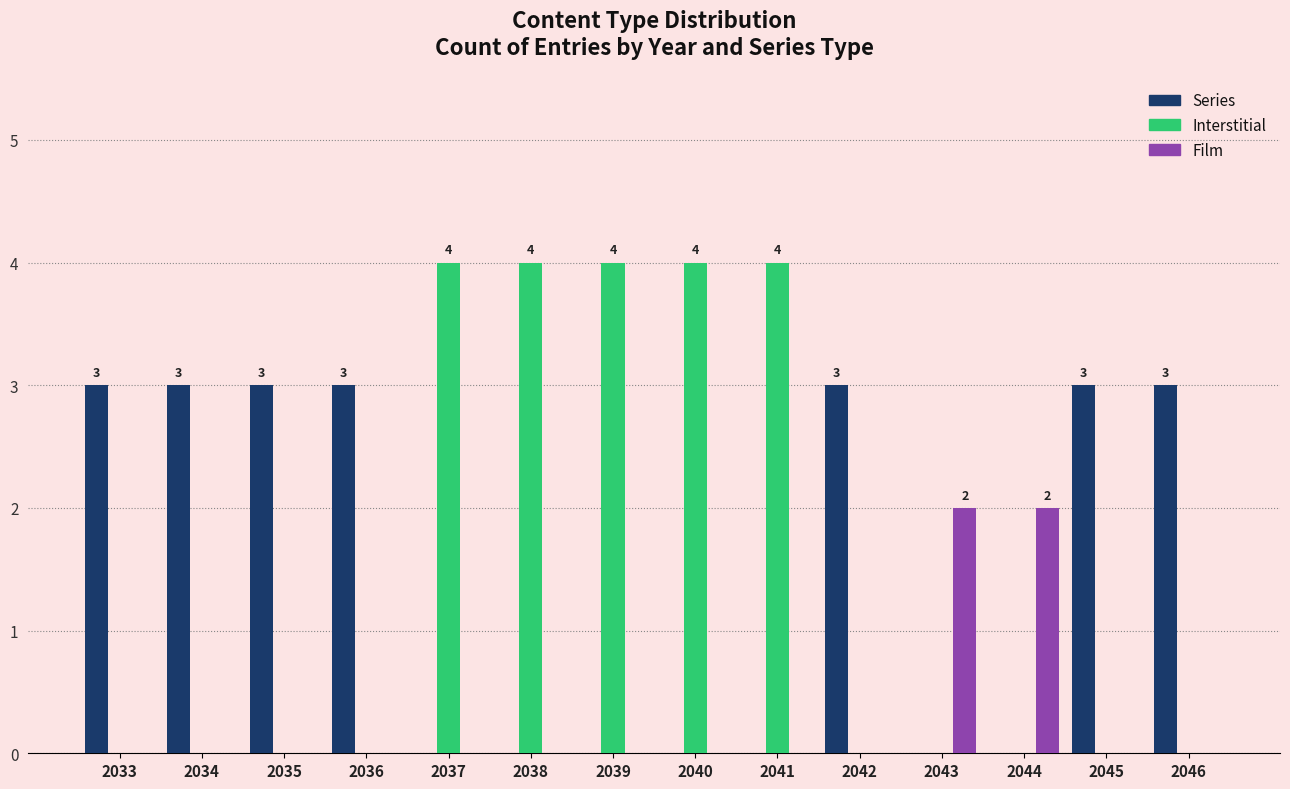

What is the total value across all series at 2041?

4